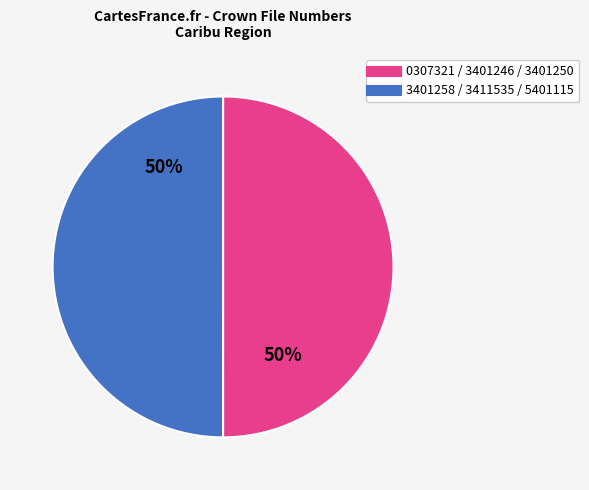

To the nearest percent, what is the average slice percentage?

50%